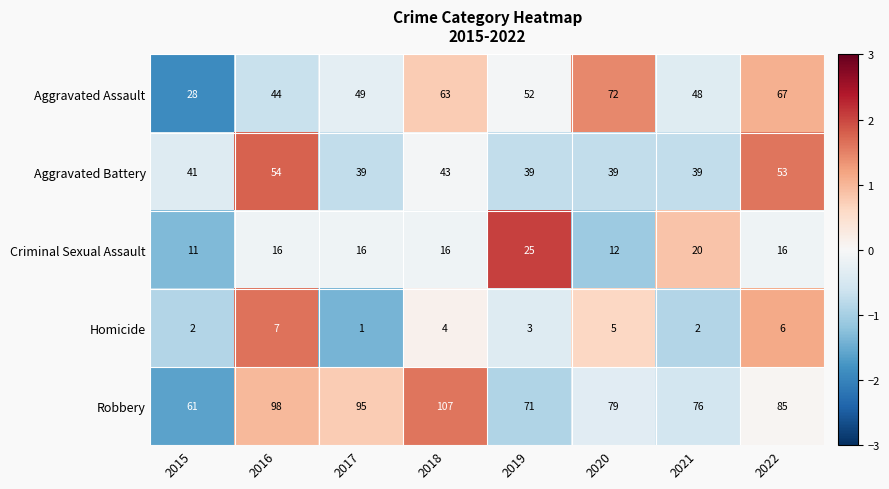

How many data points in Aggravated Battery are less than 41?

4